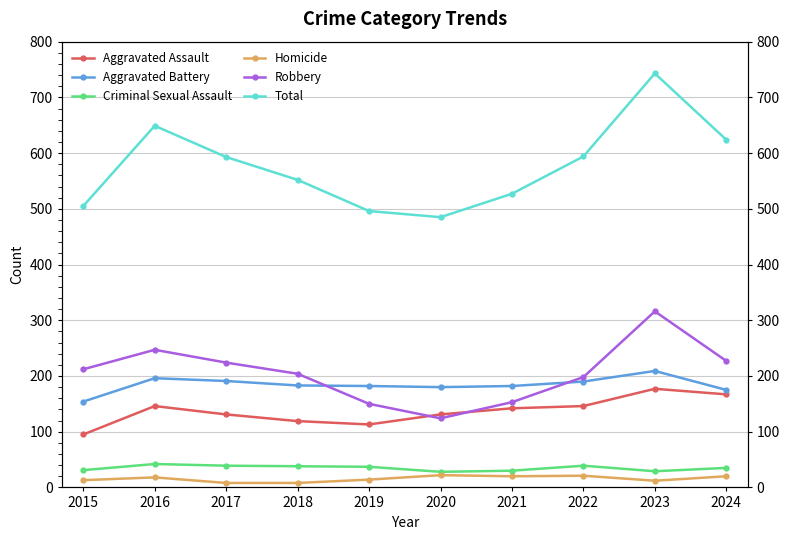

Is the value of Homicide at 2017 greater than the value of Criminal Sexual Assault at 2020?

No